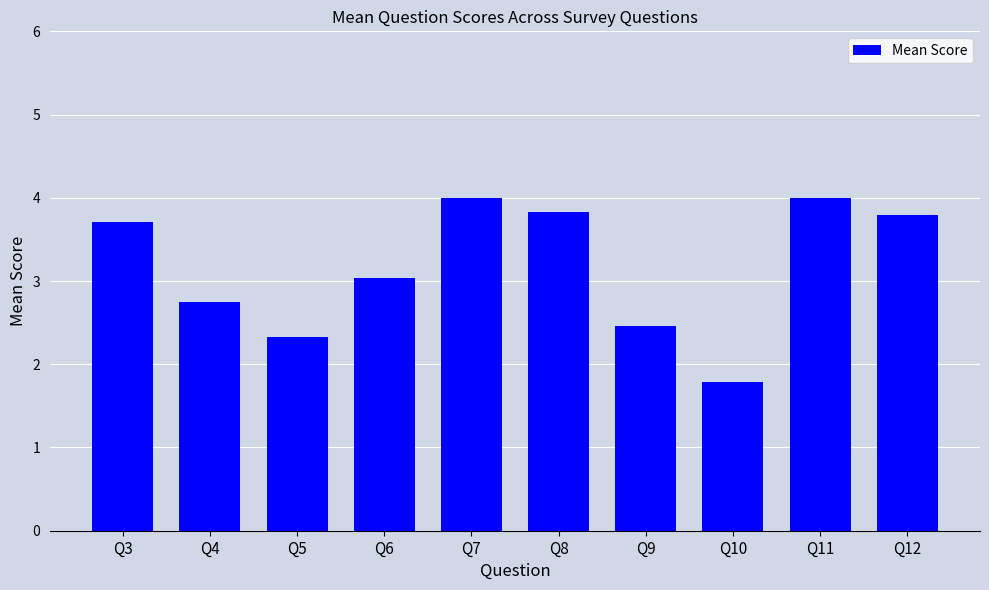

Reading left to right, extract all data points from this chart.

3.7	2.8	2.3	3.0	4.0	3.8	2.5	1.8	4.0	3.8